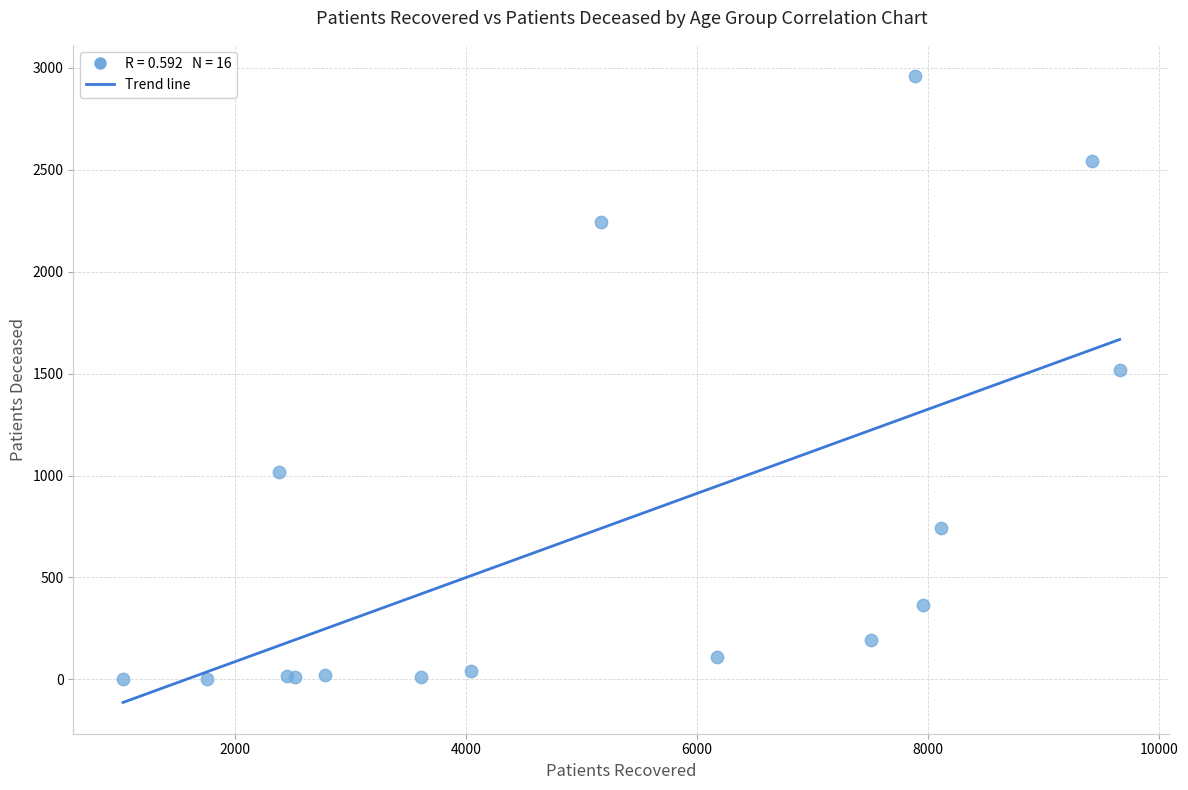

What Y value in the scatter plot is closest to 1481?

1520